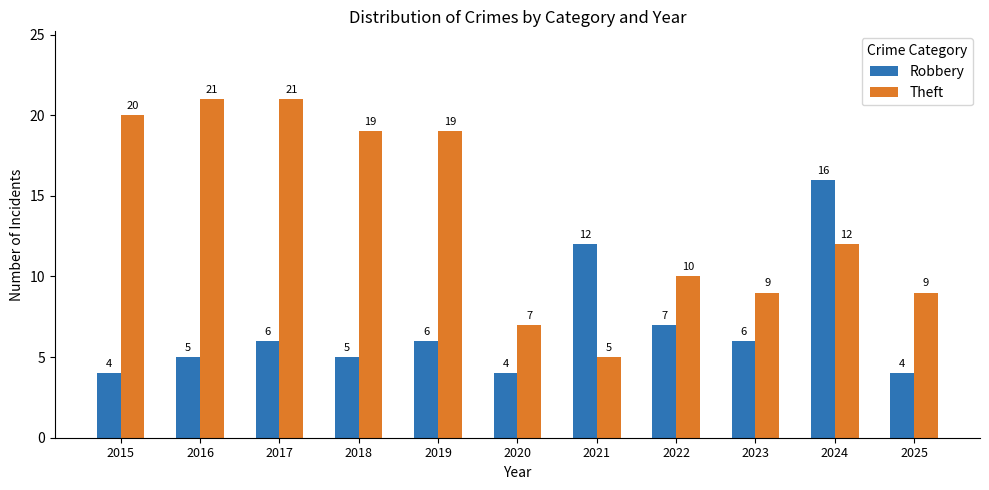

Does the chart contain any negative values?

No